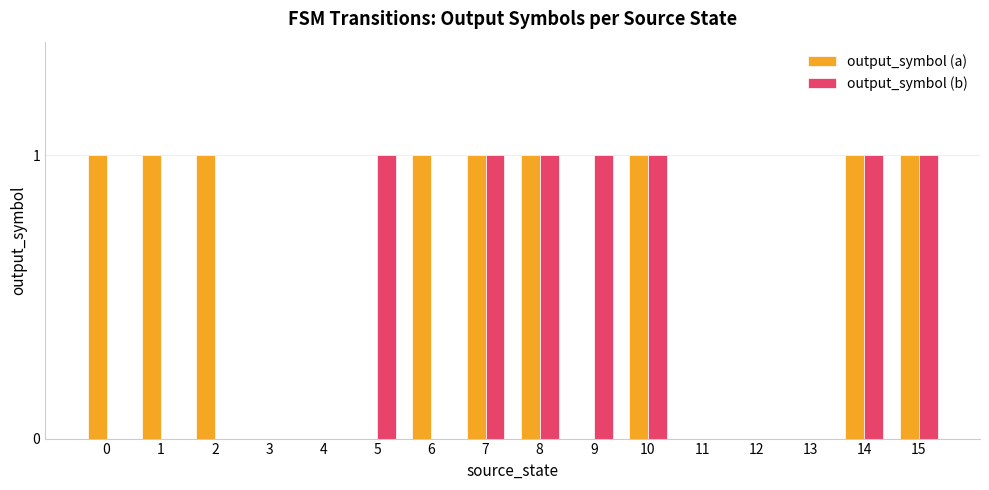

Between 0 and 4, which series saw the biggest shift?

output_symbol (a)